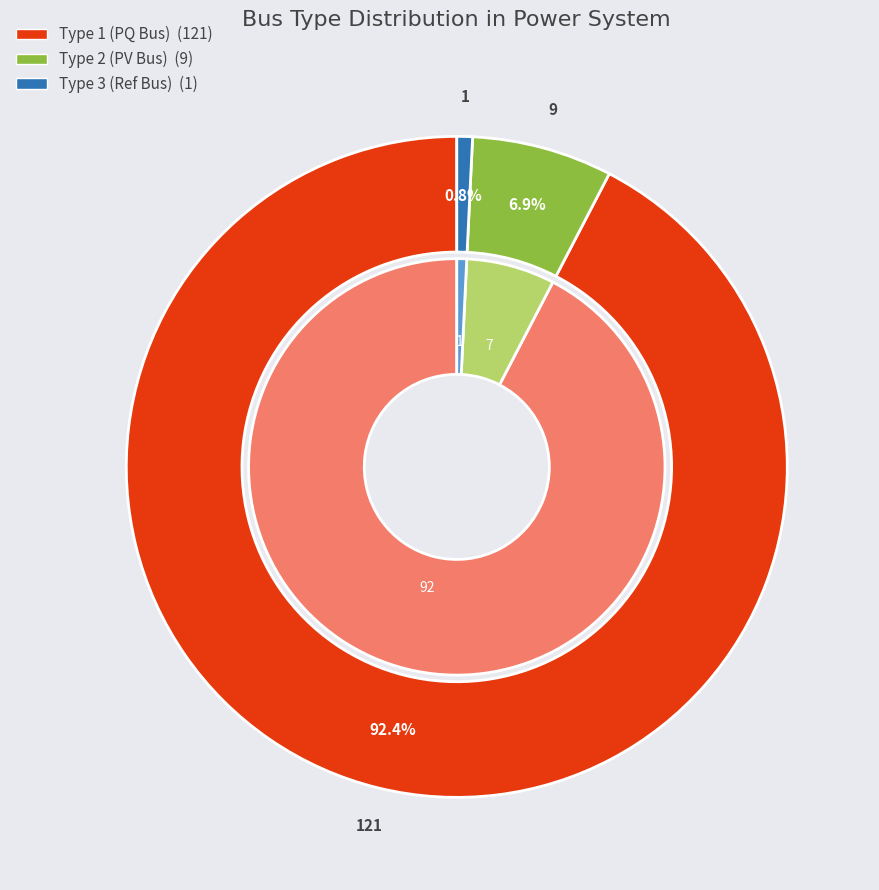

The BUS_TYPE_3 slice represents 1% of the pie. True or false?

True